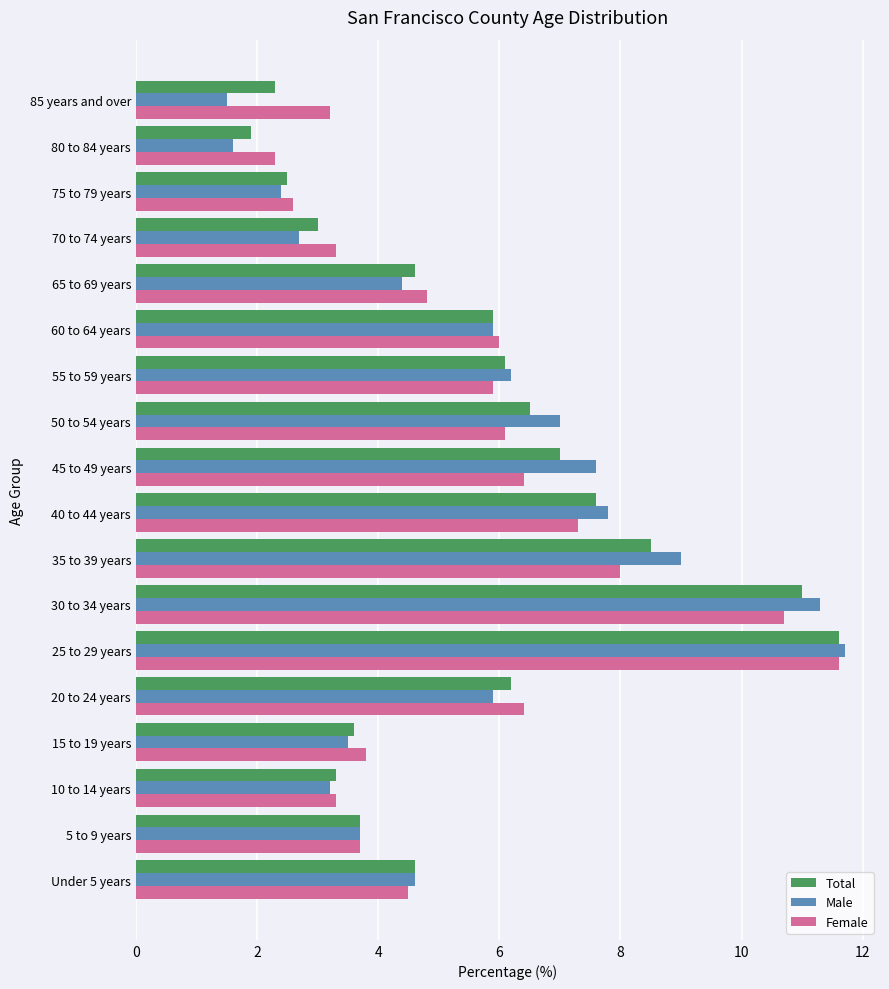

Between 40 to 44 years and 60 to 64 years, which series saw the biggest shift?

Male